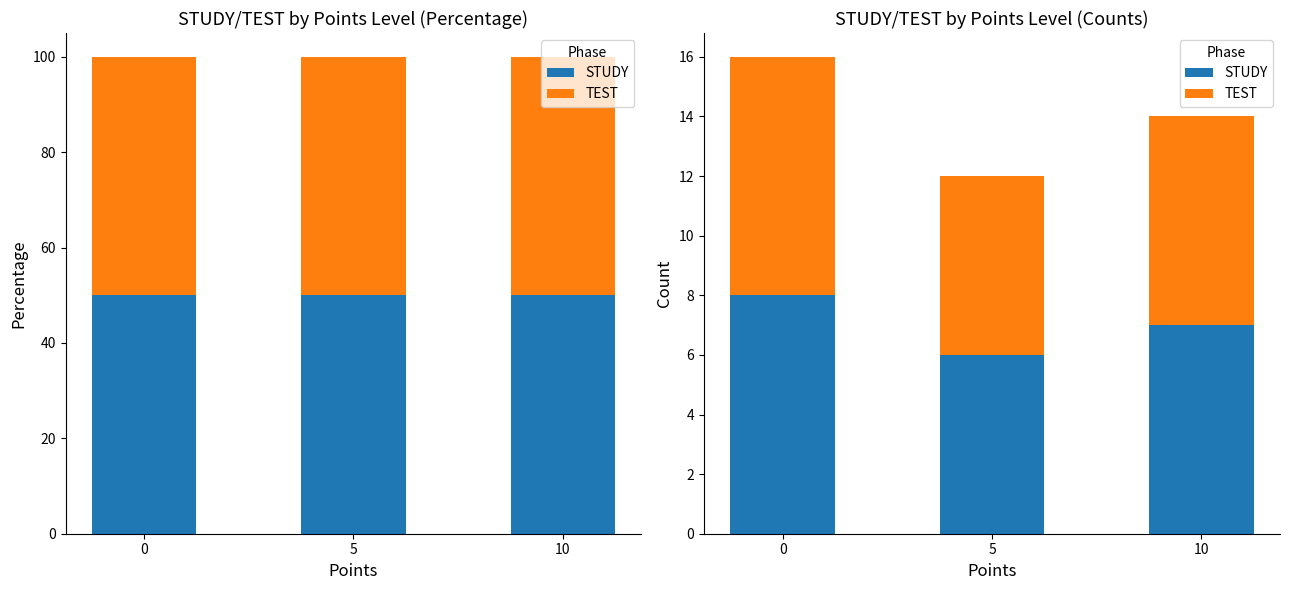

Reading right to left, extract all data points from this chart.

STUDY: 7	6	8
TEST: 7	6	8